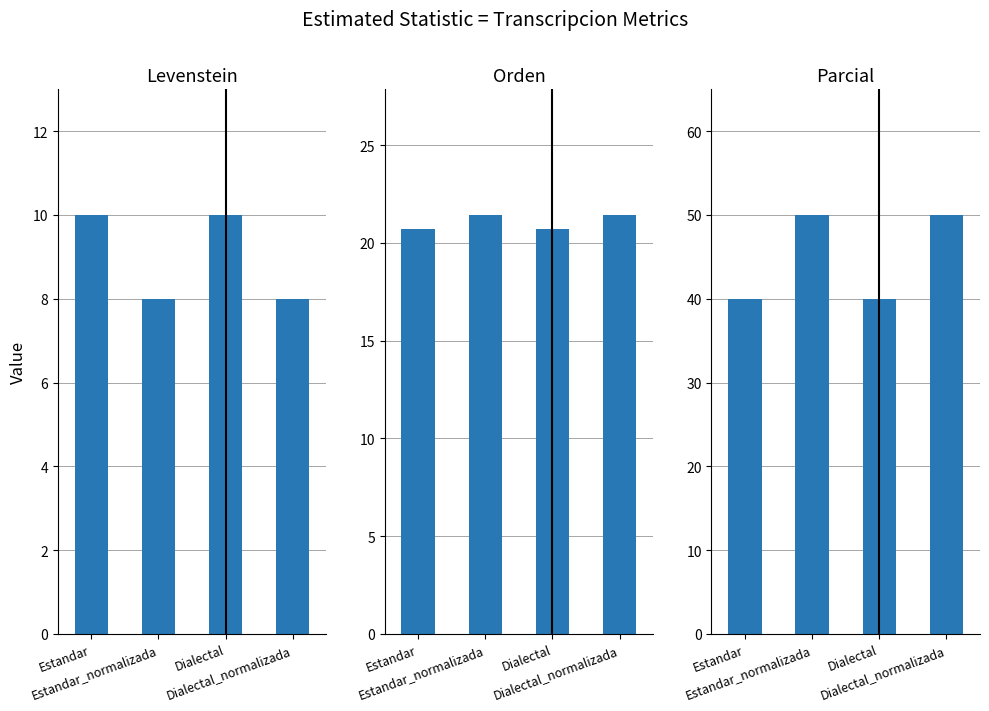

What is the spread (max minus min) of values at Dialectal_normalizada?

42.0